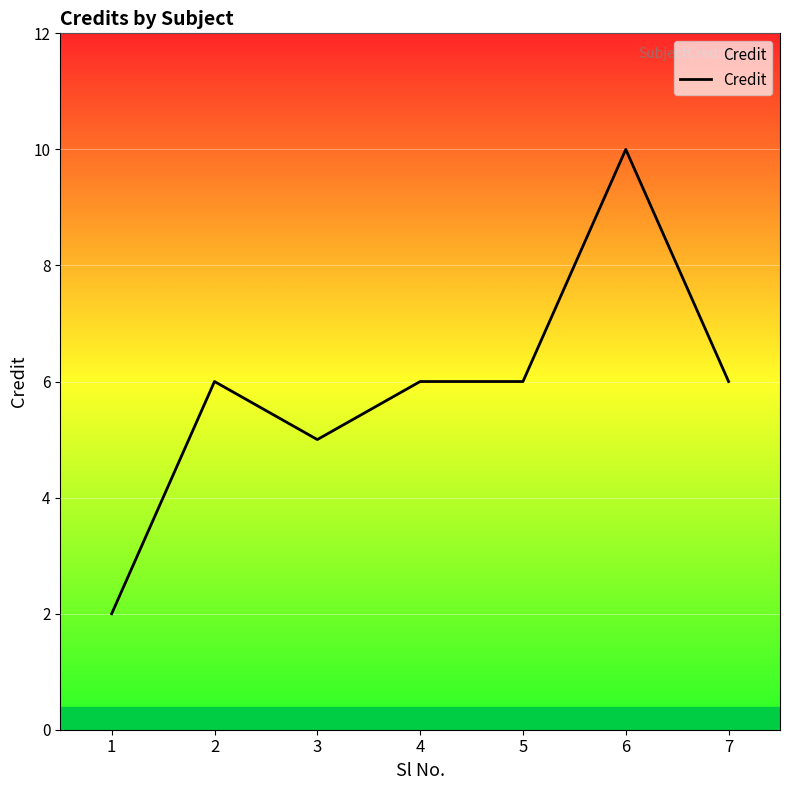

At which category does the data reach its first local valley?

3